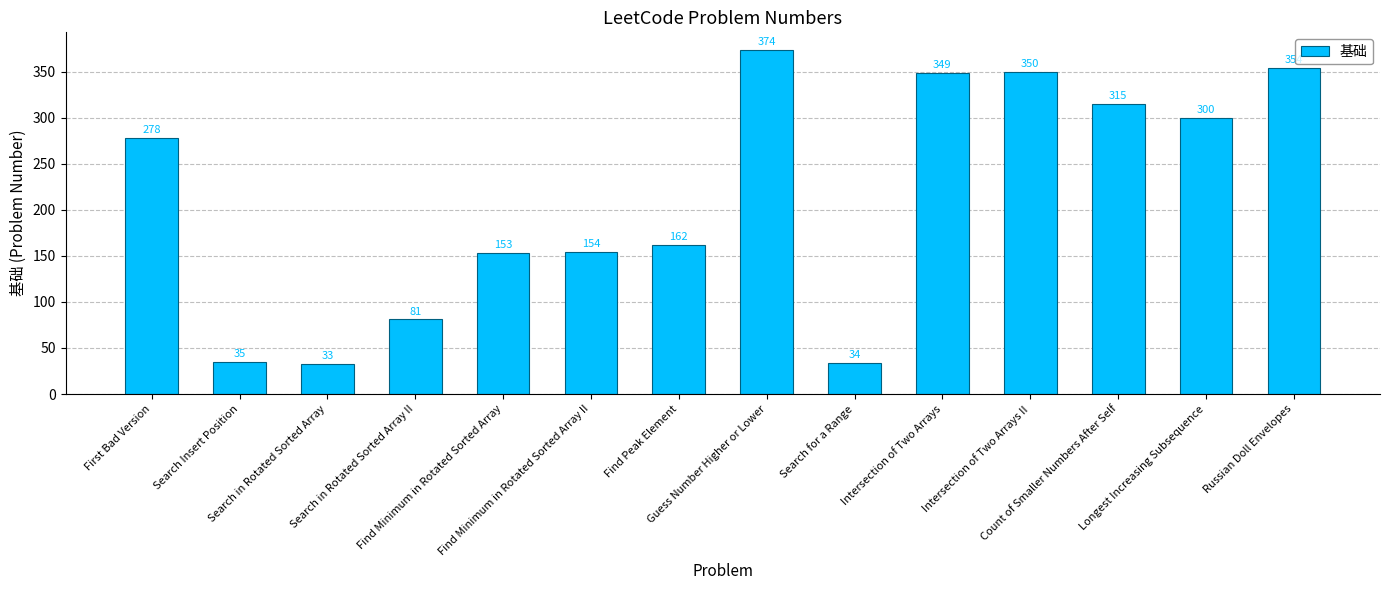

What is the value of the 11th bar from the left?

350